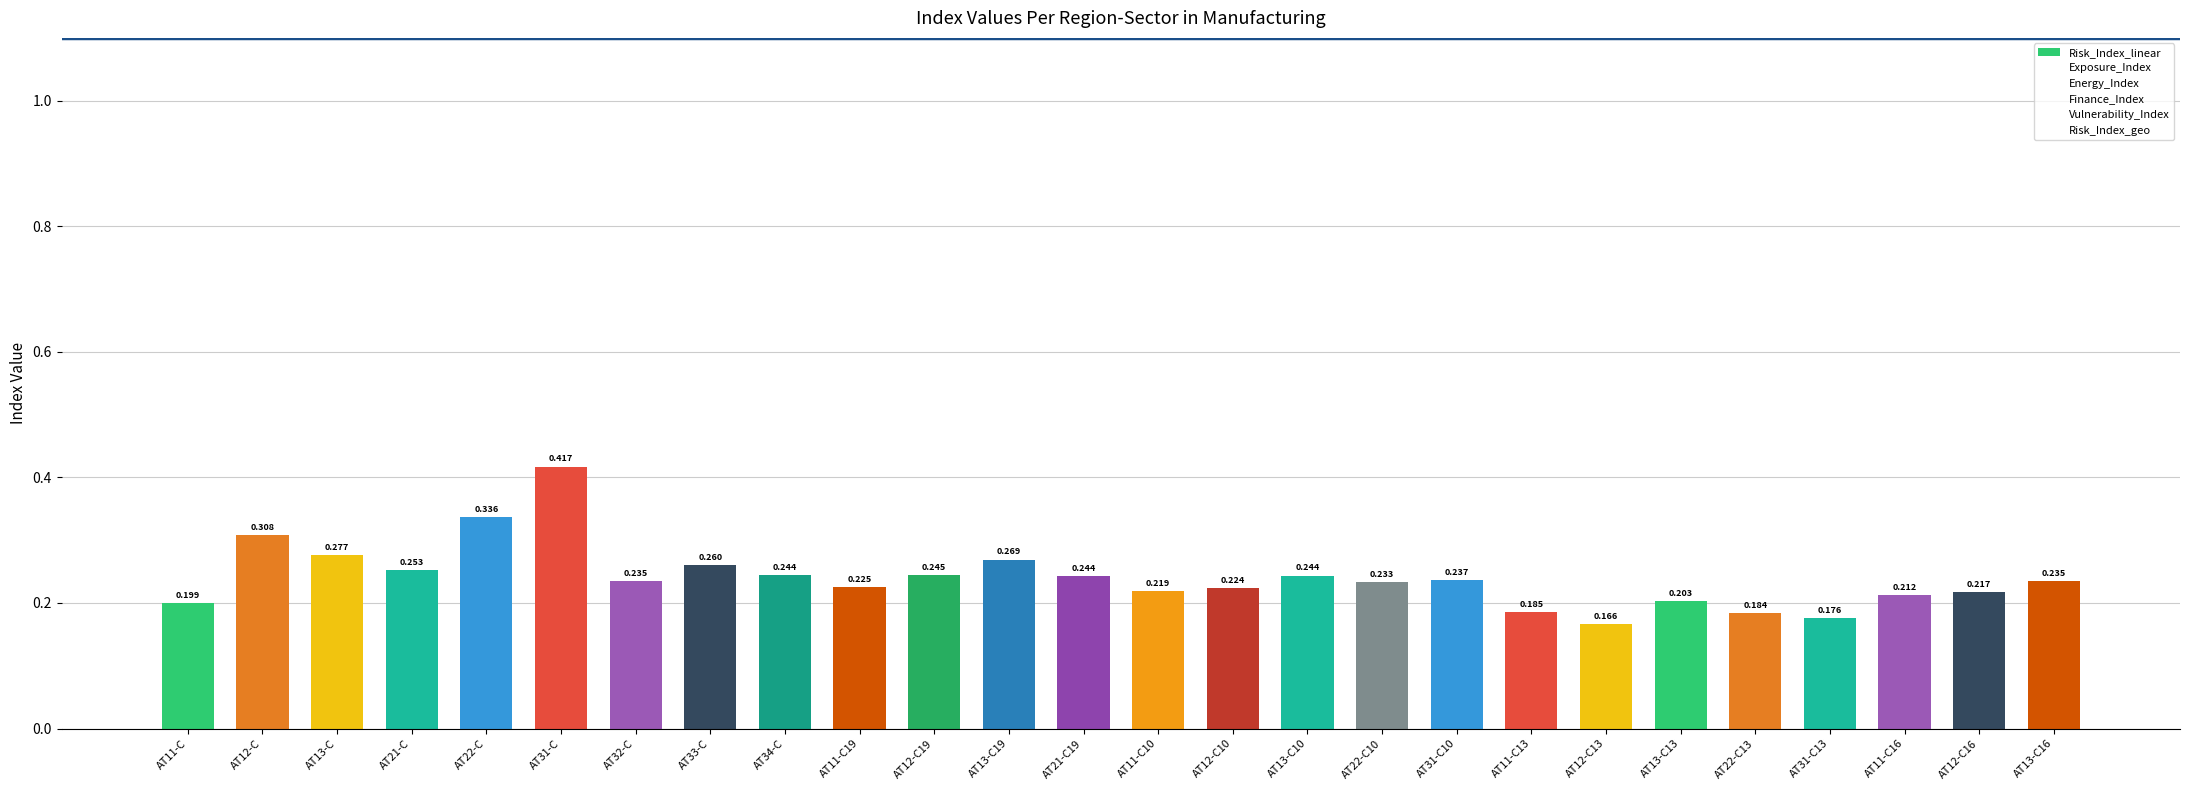

At which category does the chart reach its minimum across all series?

AT12-C13